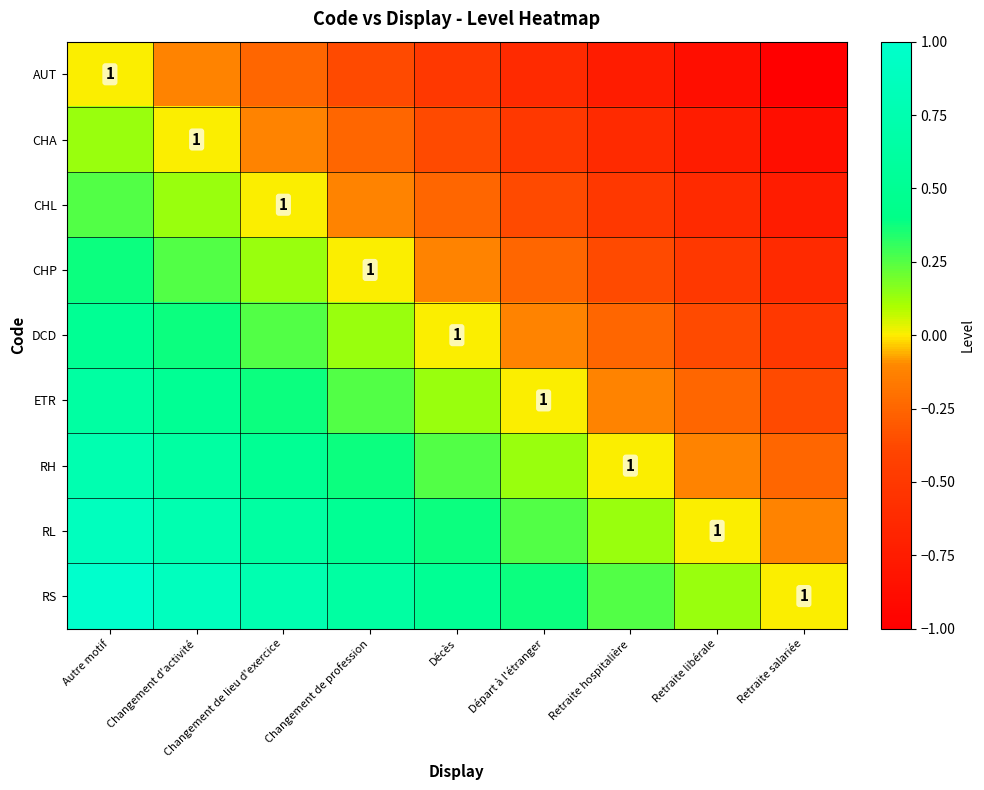

How many values in the RL series are below 0?

1